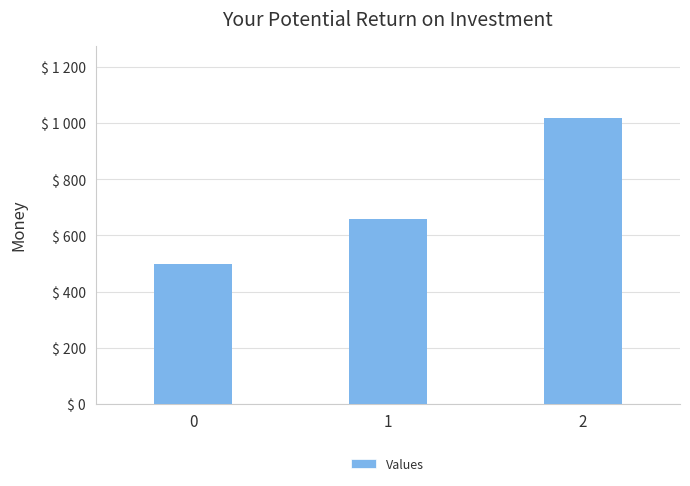

Are the bars horizontal?

No